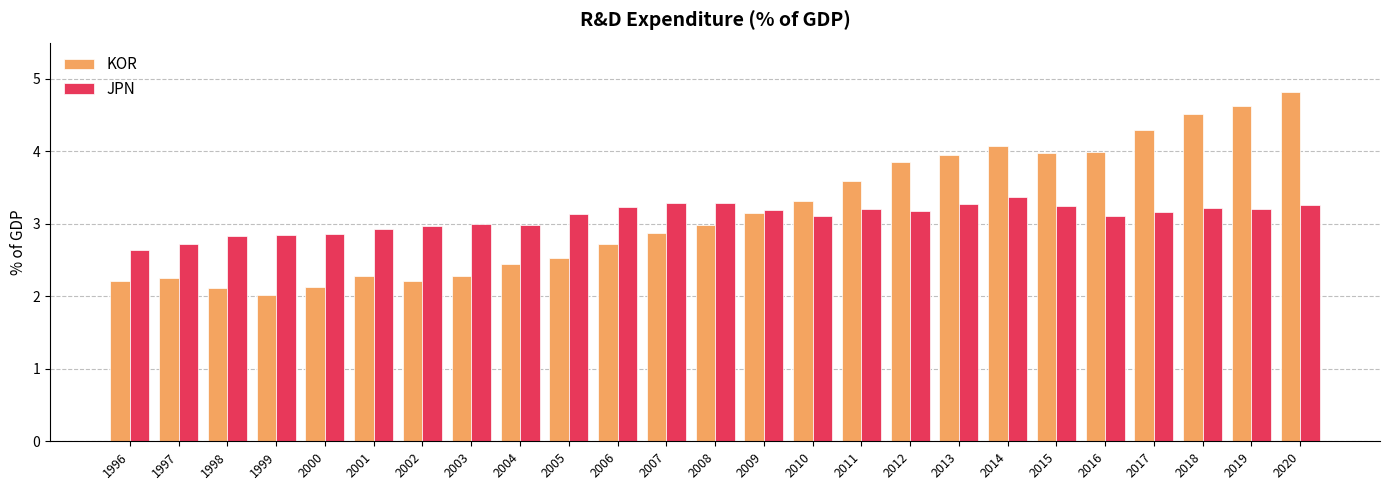

What is the highest value of the KOR series?

4.8